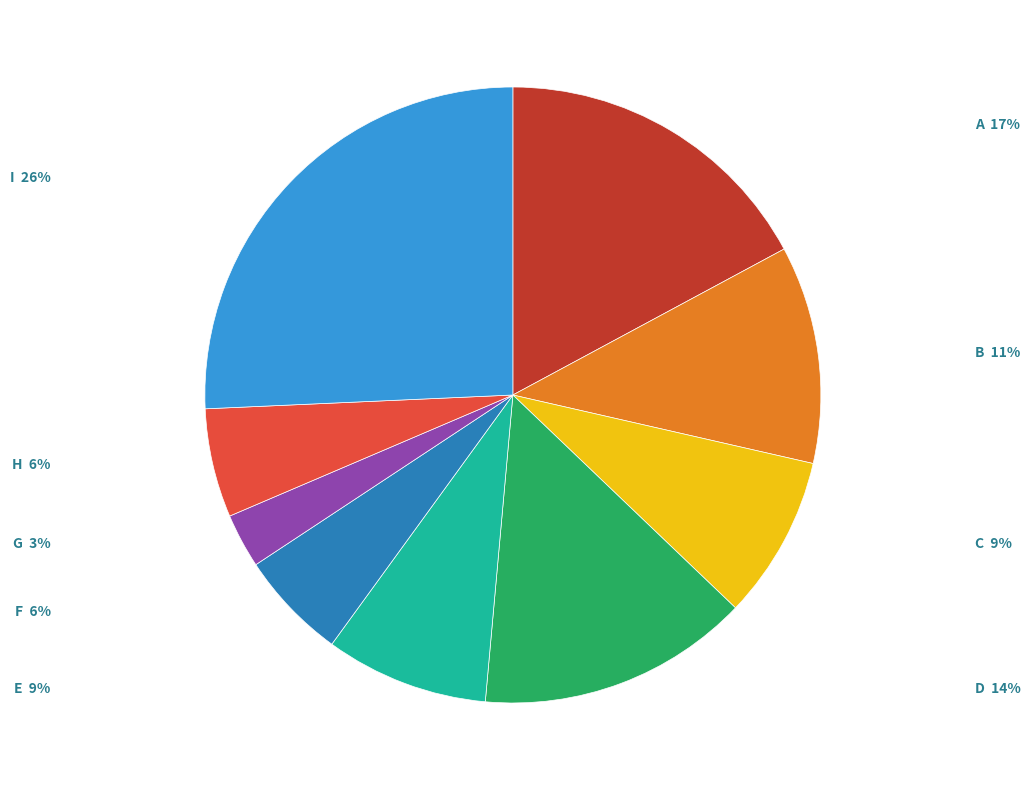

Which slice is the smallest?

G